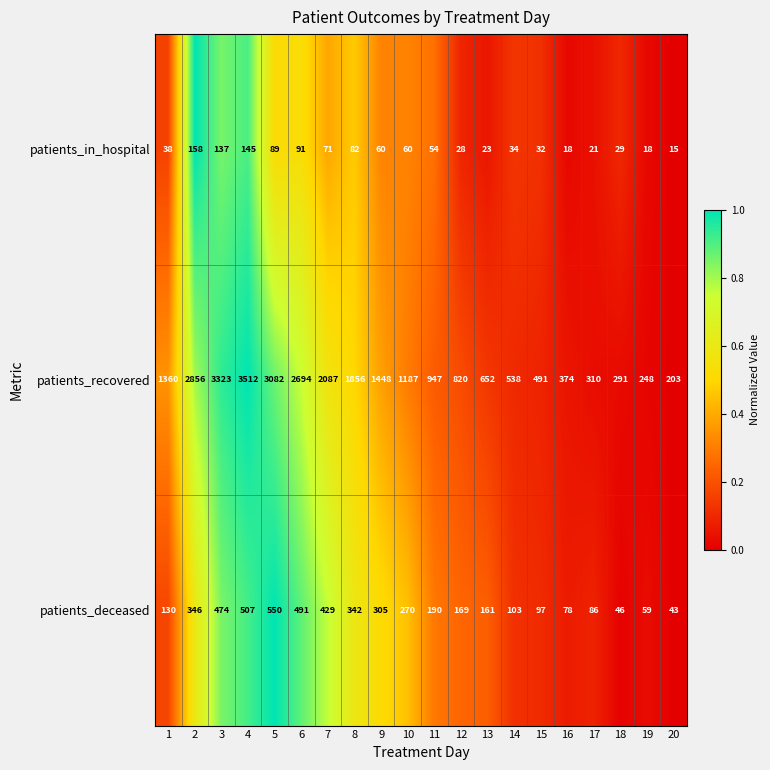

True or false: patients_in_hospital has a value of 10 at 12.

False